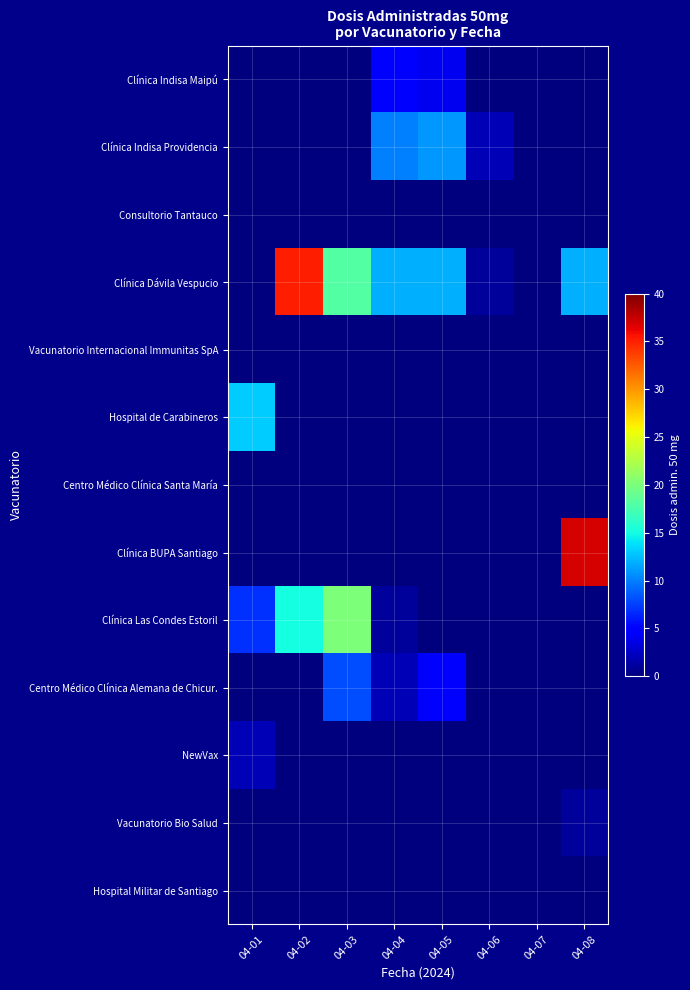

Which series has the largest total across all categories?

Clínica Dávila Vespucio